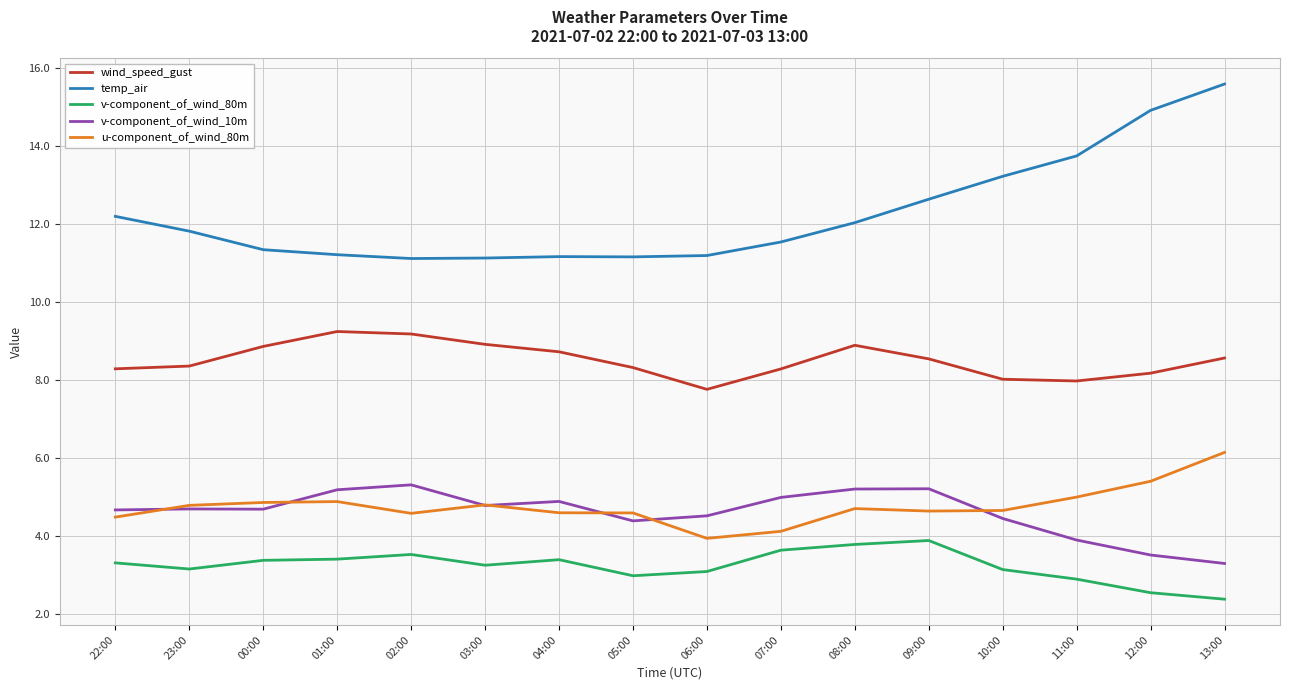

At which label does wind_speed_gust first exceed 8?

22:00